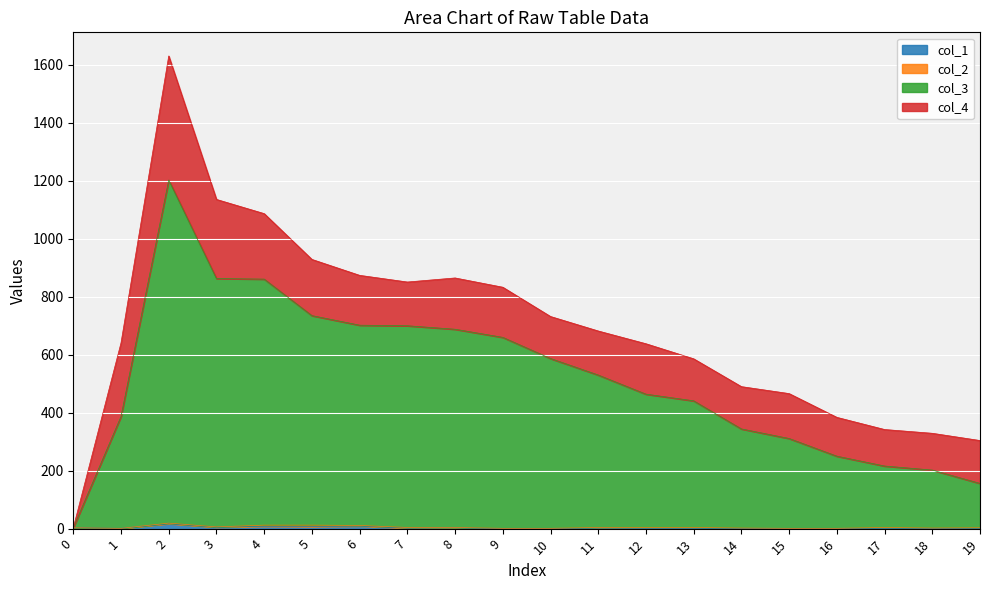

True or false: col_1 and col_3 intersect in this chart.

False